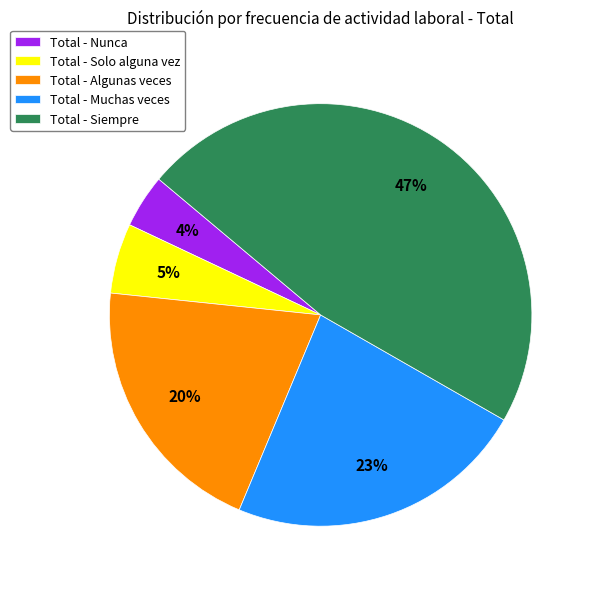

Which has a higher value, Total - Siempre or Total - Muchas veces?

Total - Siempre